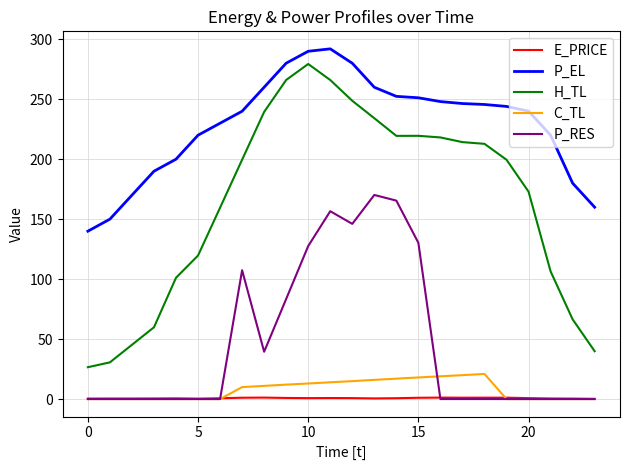

Count the number of data series in this chart.

5